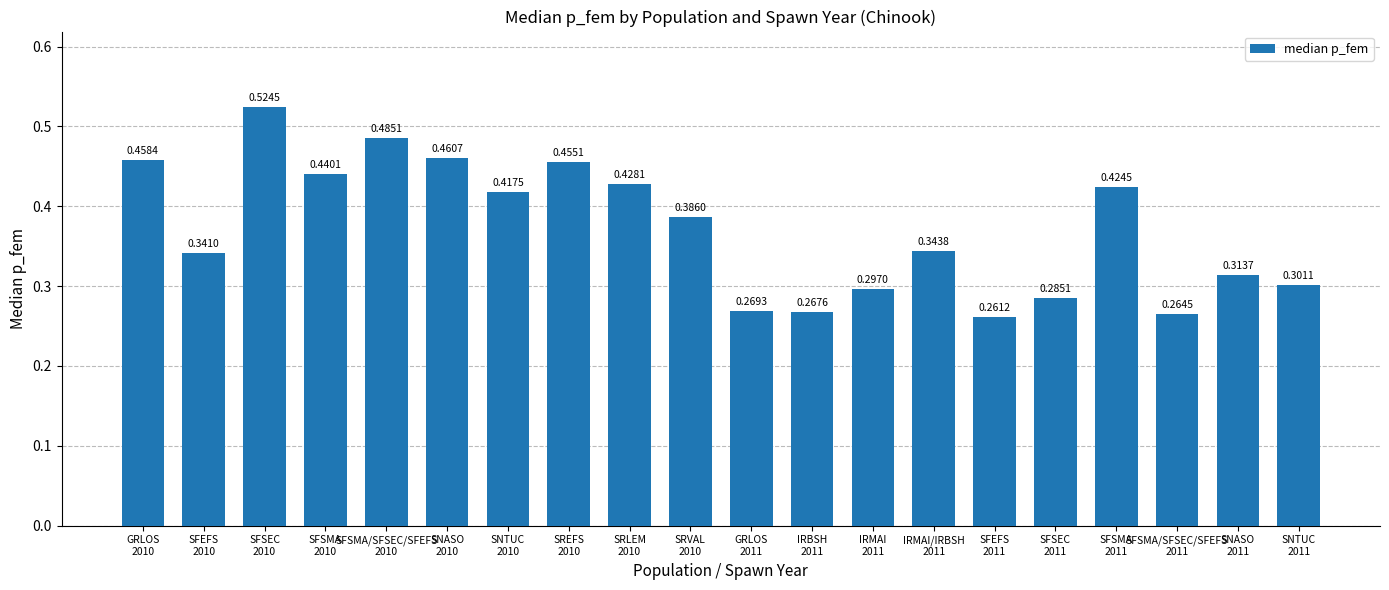

At which category does the chart reach its peak across all series?

SFSEC
2010